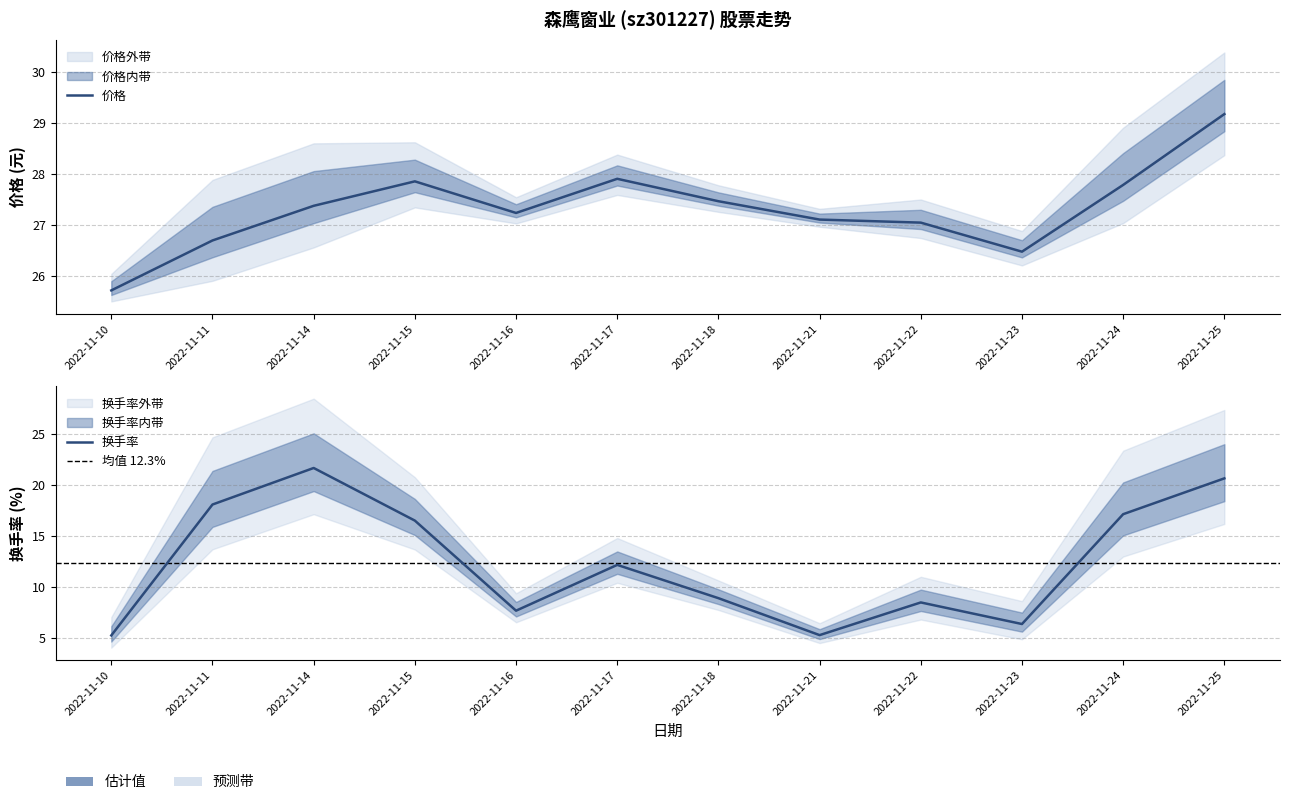

Is it true that 价格 equals 27.2 at 2022-11-16?

True